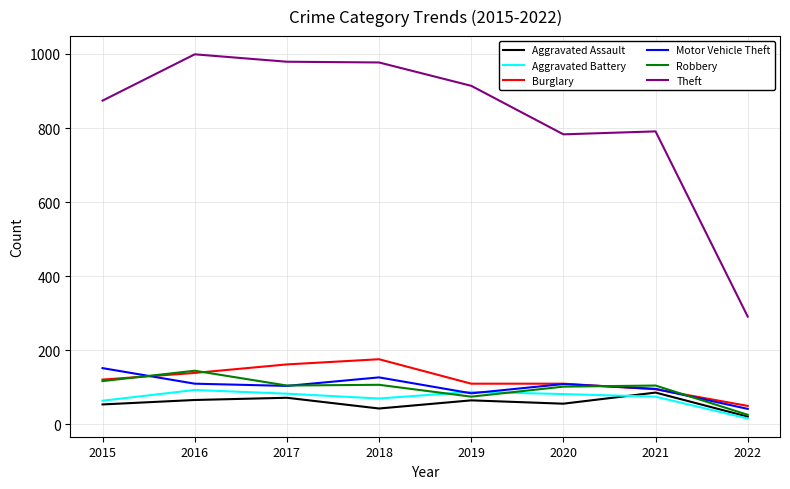

Which series has the largest total across all categories?

Theft